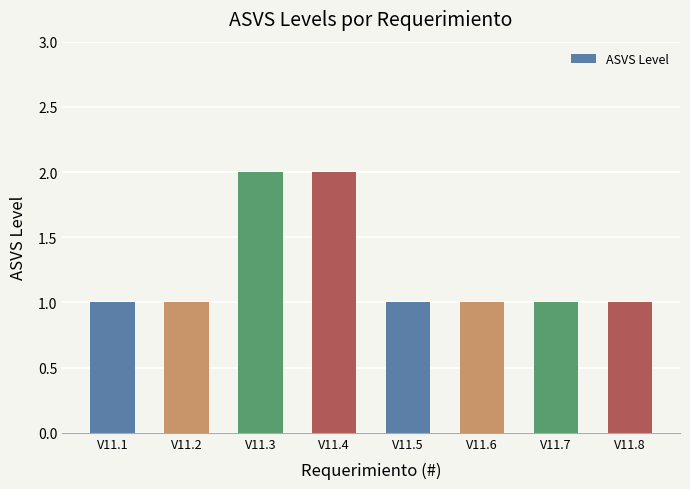

What is the change in value from V11.1 to V11.3?

+1